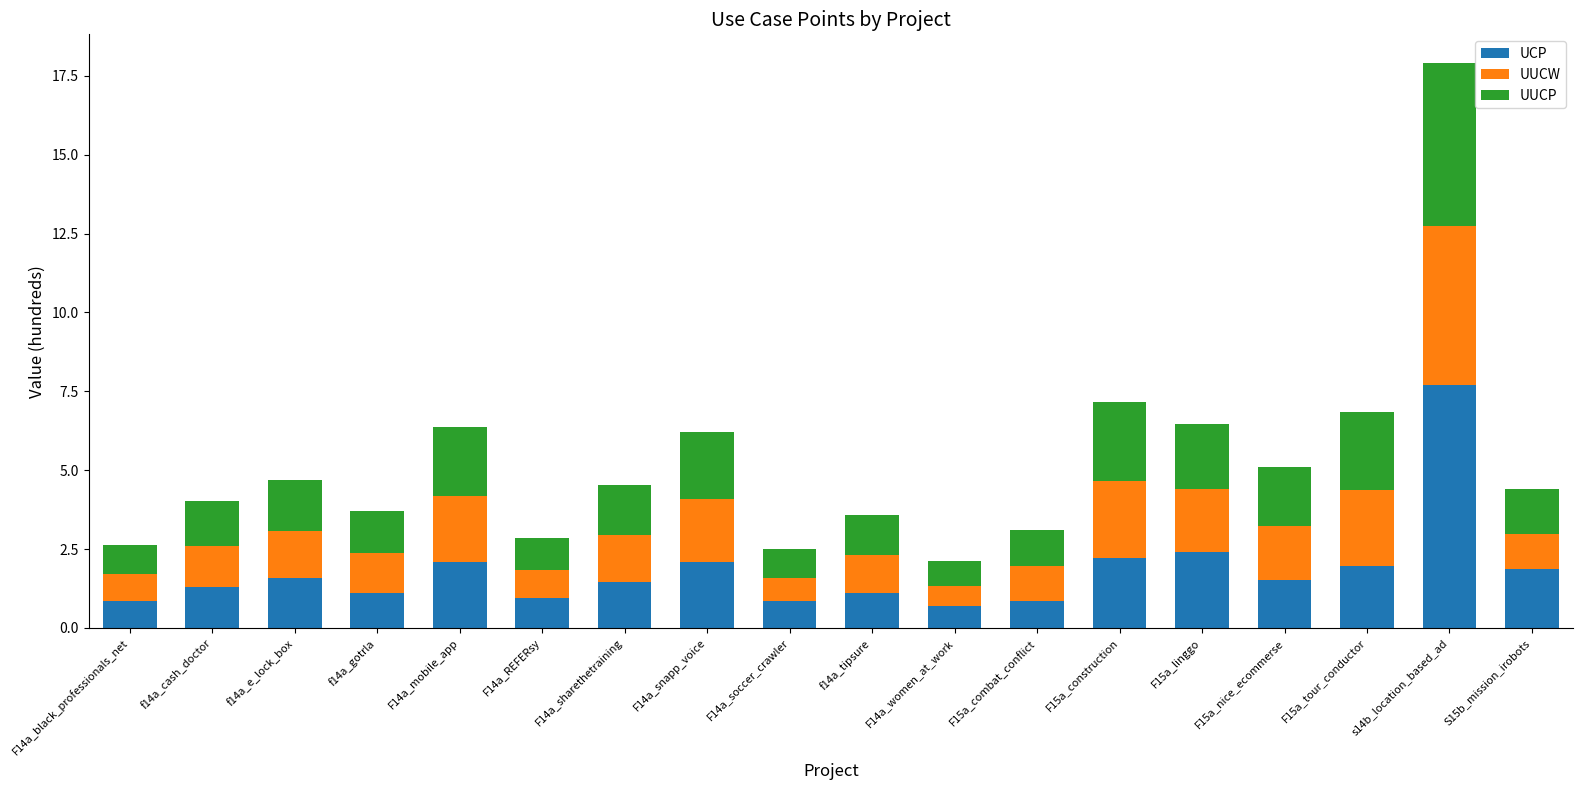

How many bars are there in total?

18